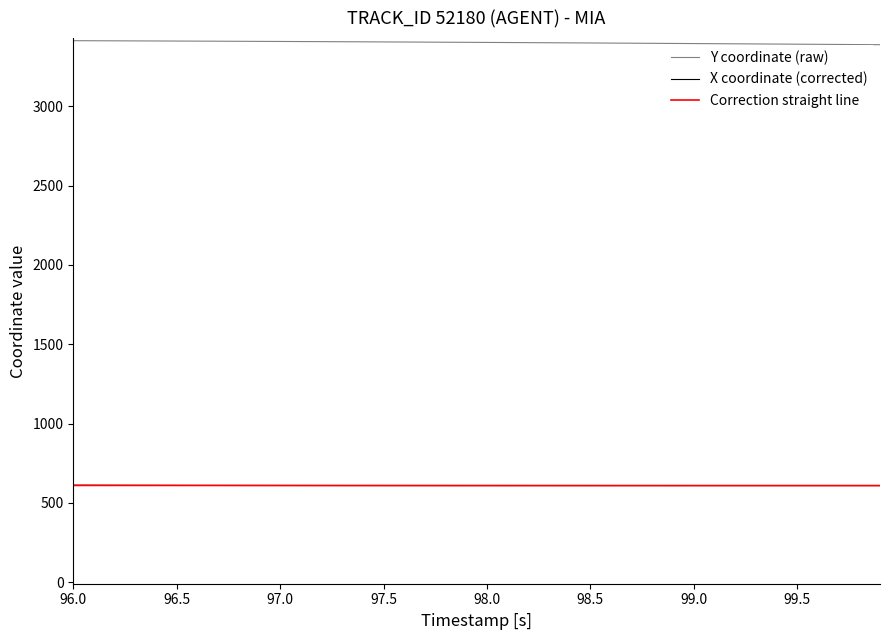

Which series has the largest total across all categories?

Y coordinate (raw)